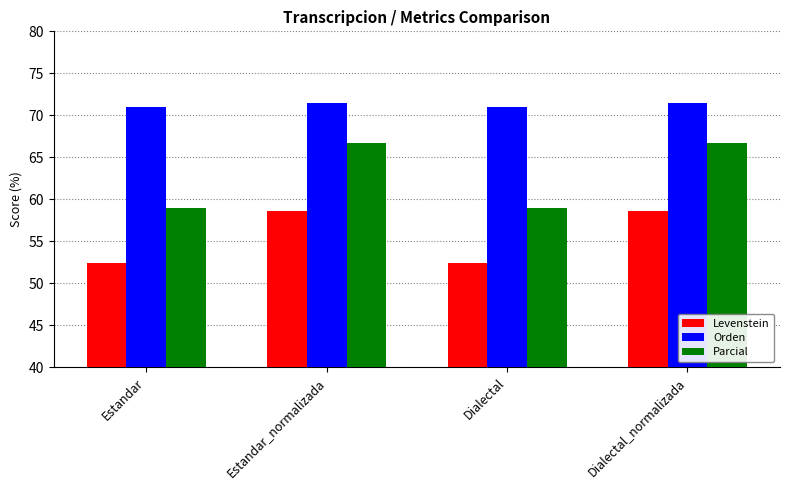

What is the total value across all series at Estandar?

182.4